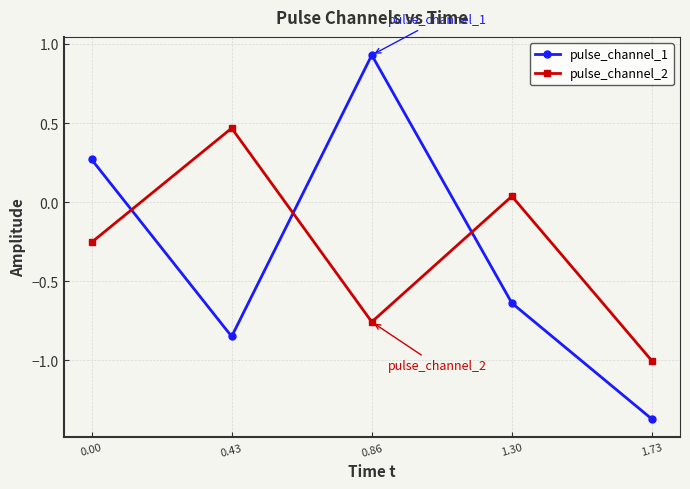

At which label does pulse_channel_1 reach its peak?

0.86